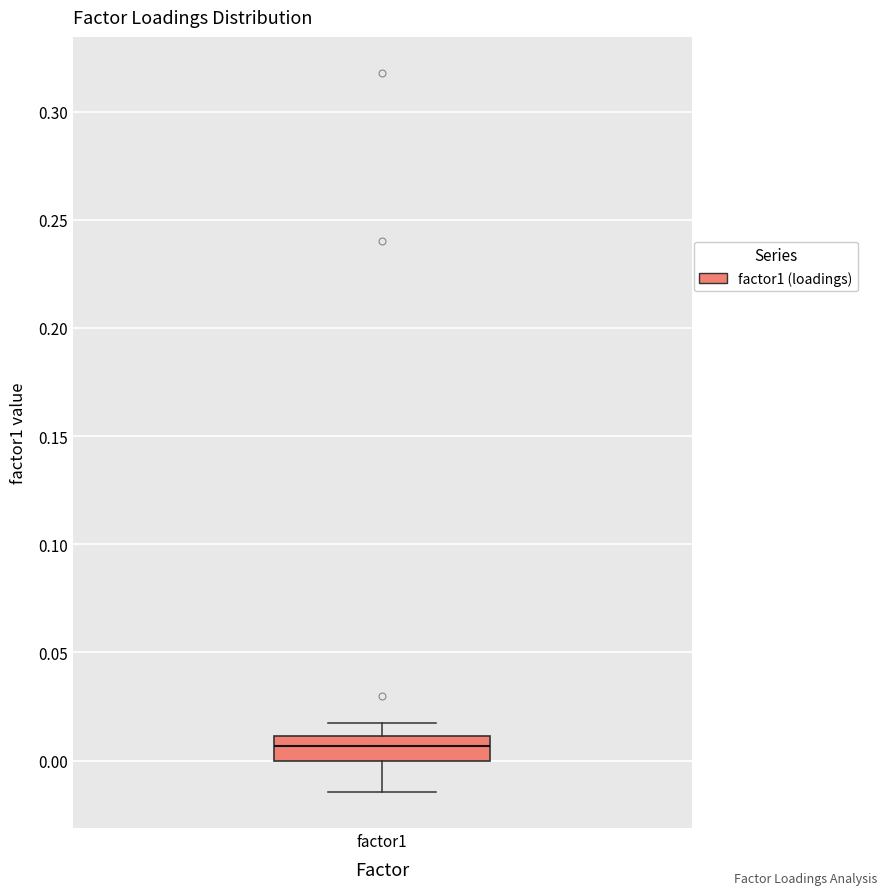

Transcribe this box plot: give where the median line is, the range the box spans, and where the two whiskers end, as read against the y-axis. The values are not printed on the chart, so give them approximately, as read against the axis.

median 0.005, box 0.000 to 0.010, whiskers -0.015 to 0.015